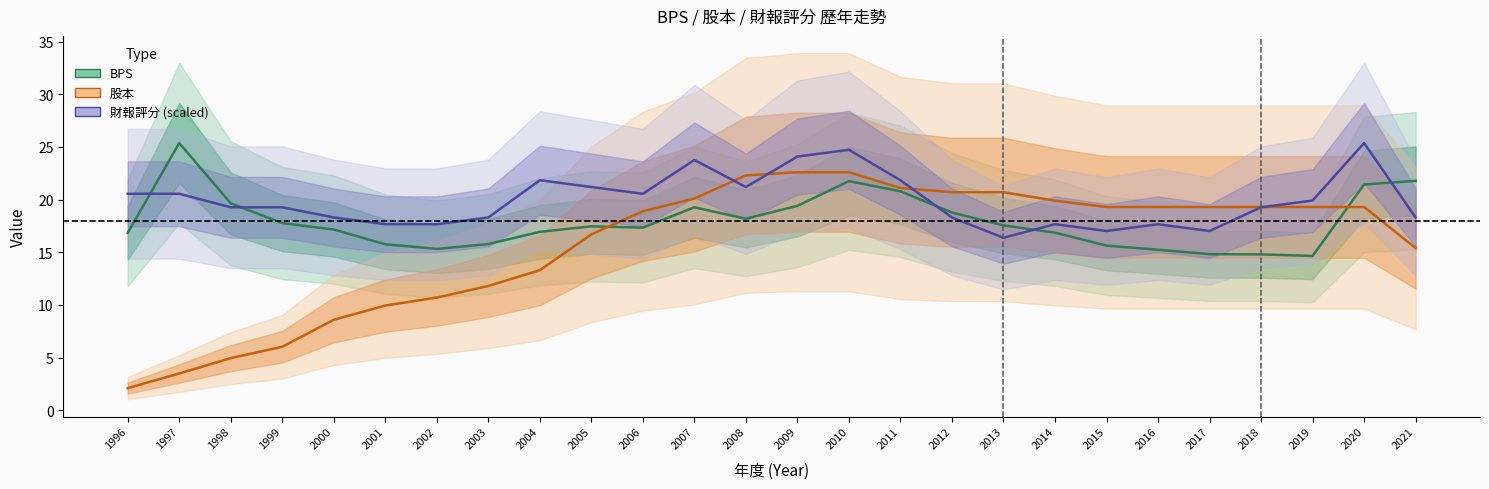

What are all the series names shown in the legend?

BPS, 股本, 財報評分 (scaled)